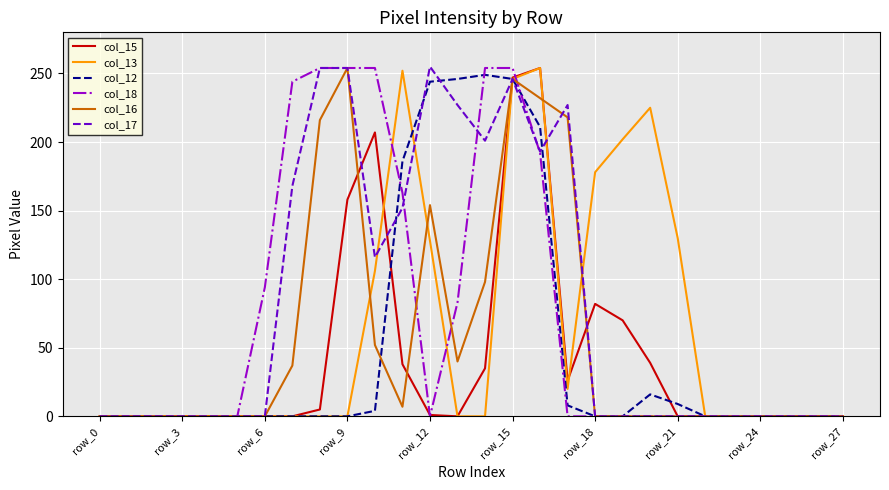

True or false: col_18 and col_17 intersect in this chart.

True